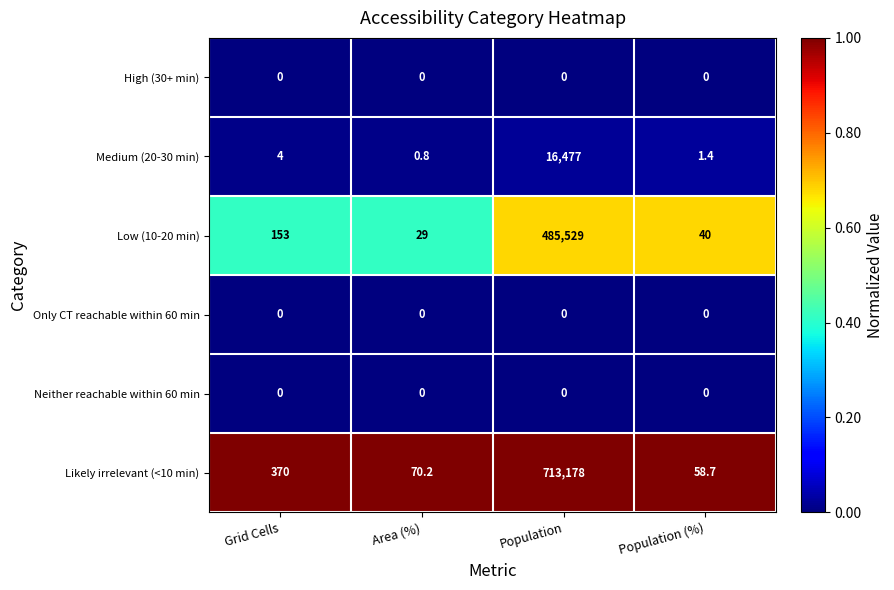

What is the difference between the highest and lowest values at Grid Cells?

370.0